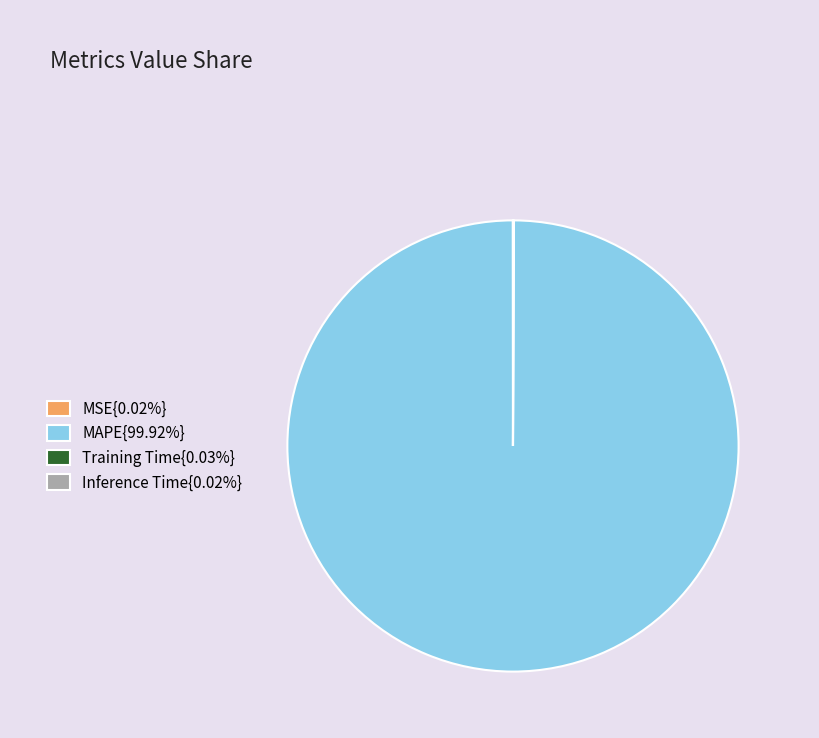

Is there a majority slice in this chart?

Yes